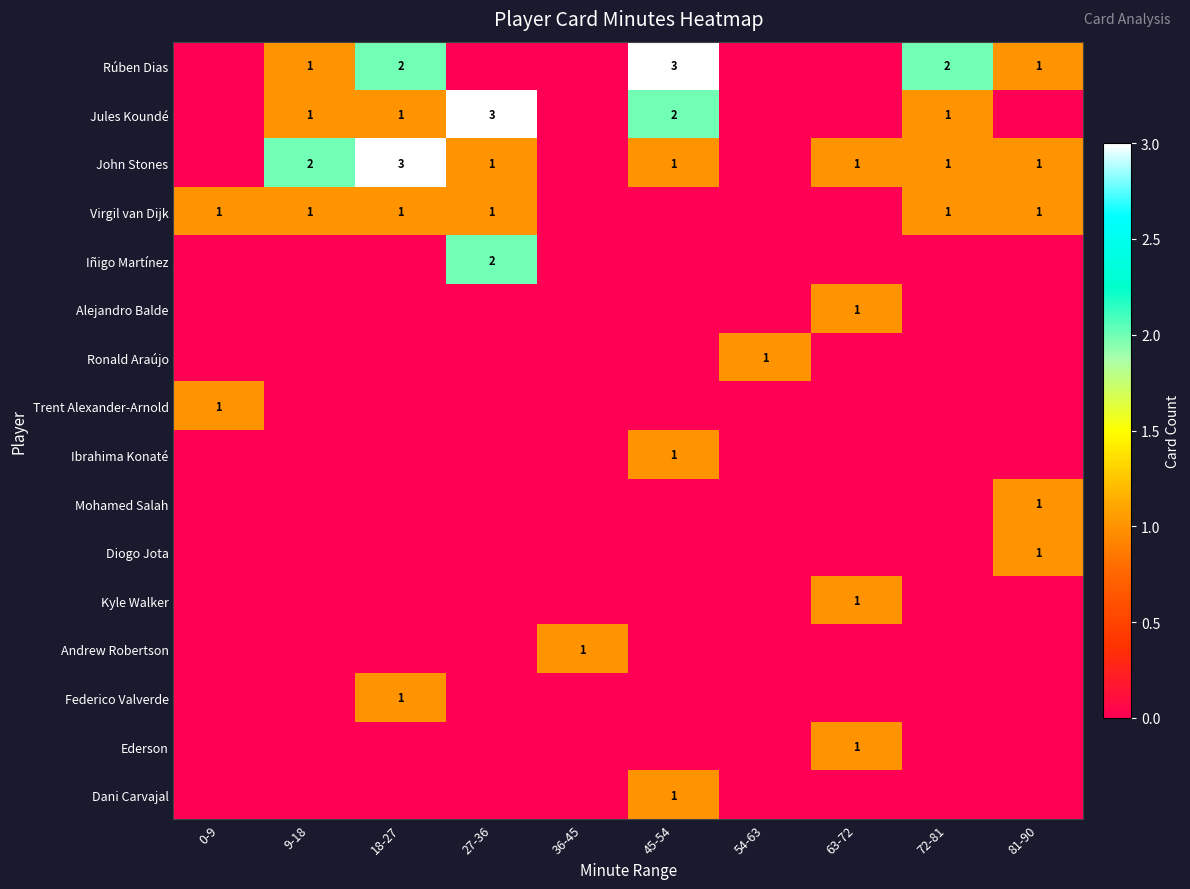

Rank the series at 27-36 from highest to lowest value.

Jules Koundé, Iñigo Martínez, John Stones, Virgil van Dijk, Rúben Dias, Alejandro Balde, Ronald Araújo, Trent Alexander-Arnold, Ibrahima Konaté, Mohamed Salah, Diogo Jota, Kyle Walker, Andrew Robertson, Federico Valverde, Ederson, Dani Carvajal